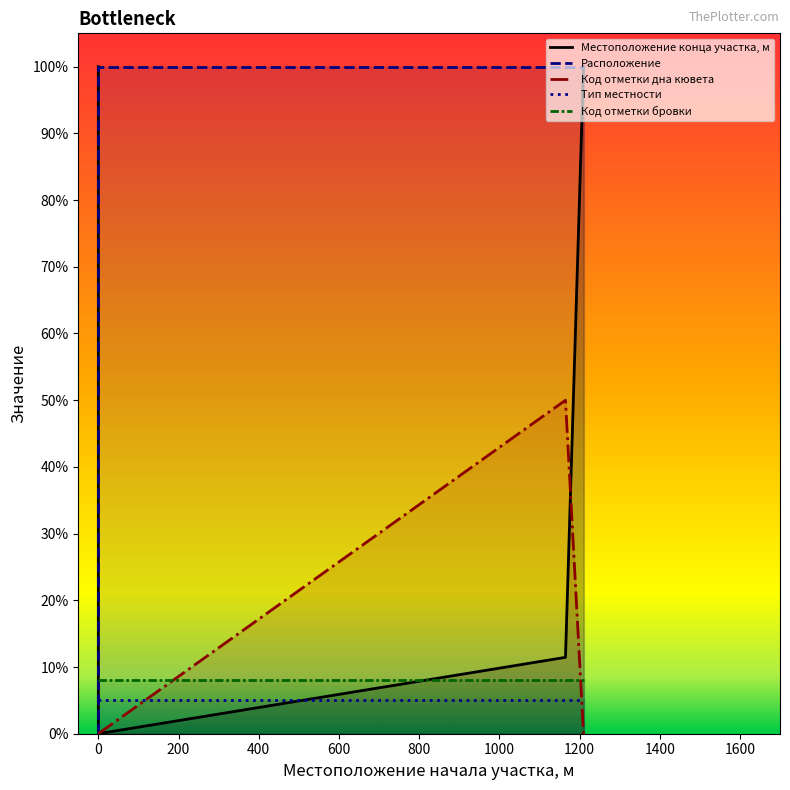

How many interior local peaks does the Код отметки дна кювета series have?

1